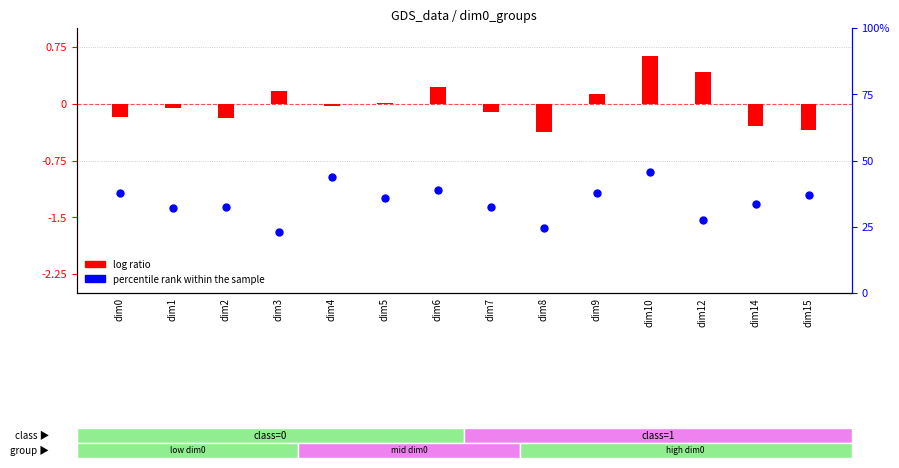

Is the value of log ratio at dim0 greater than the value of percentile rank within the sample at dim12?

No